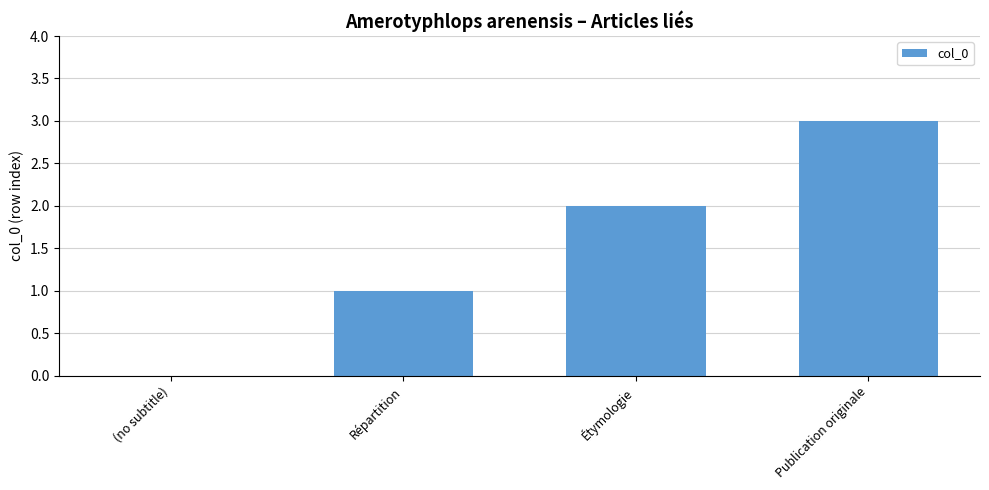

Reading left to right, list all the values displayed in this chart.

(no subtitle)=0	Répartition=1	Étymologie=2	Publication originale=3